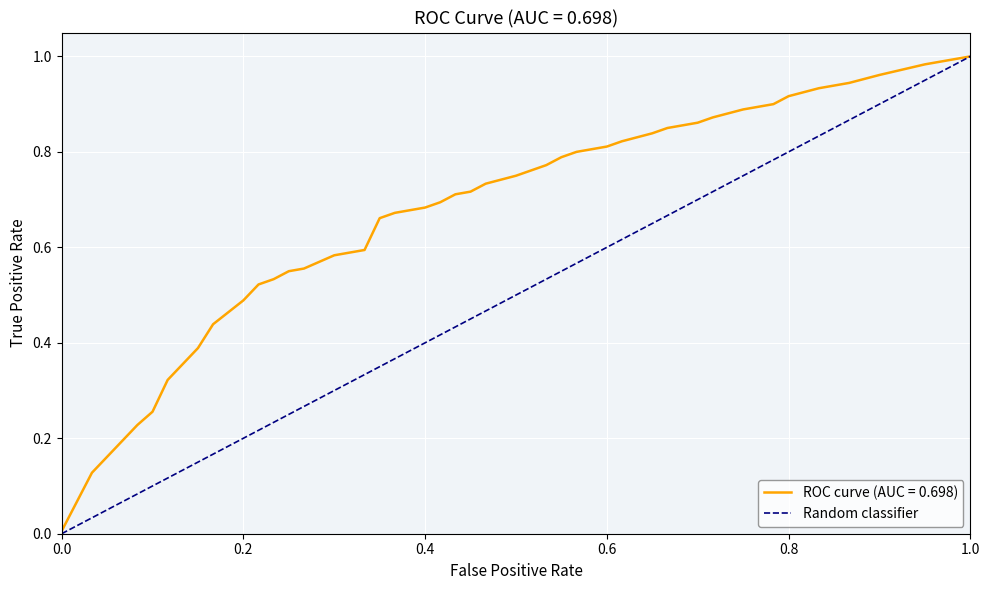

Is it true that ROC curve (AUC = 0.698) equals 0.0 at 0.0?

True